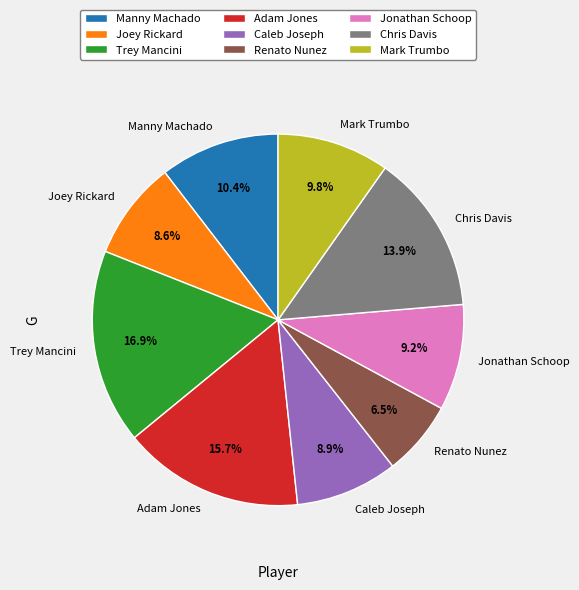

To the nearest percent, what percentage of the pie is Adam Jones?

16%